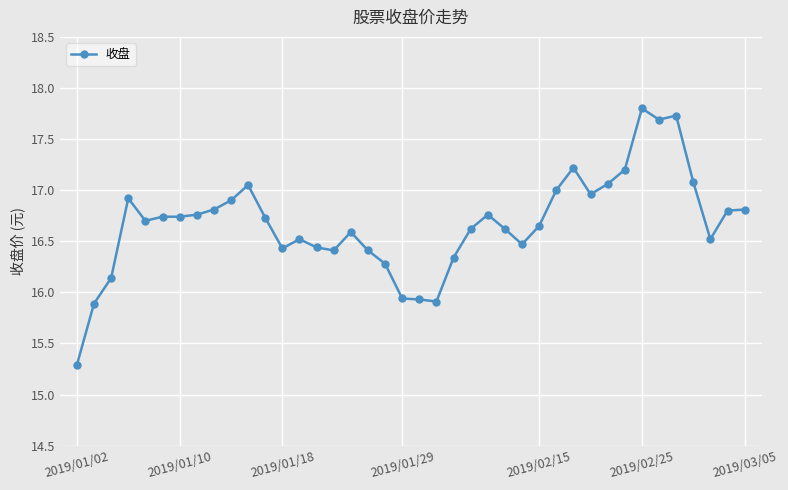

What is the maximum value shown in the chart?

17.8